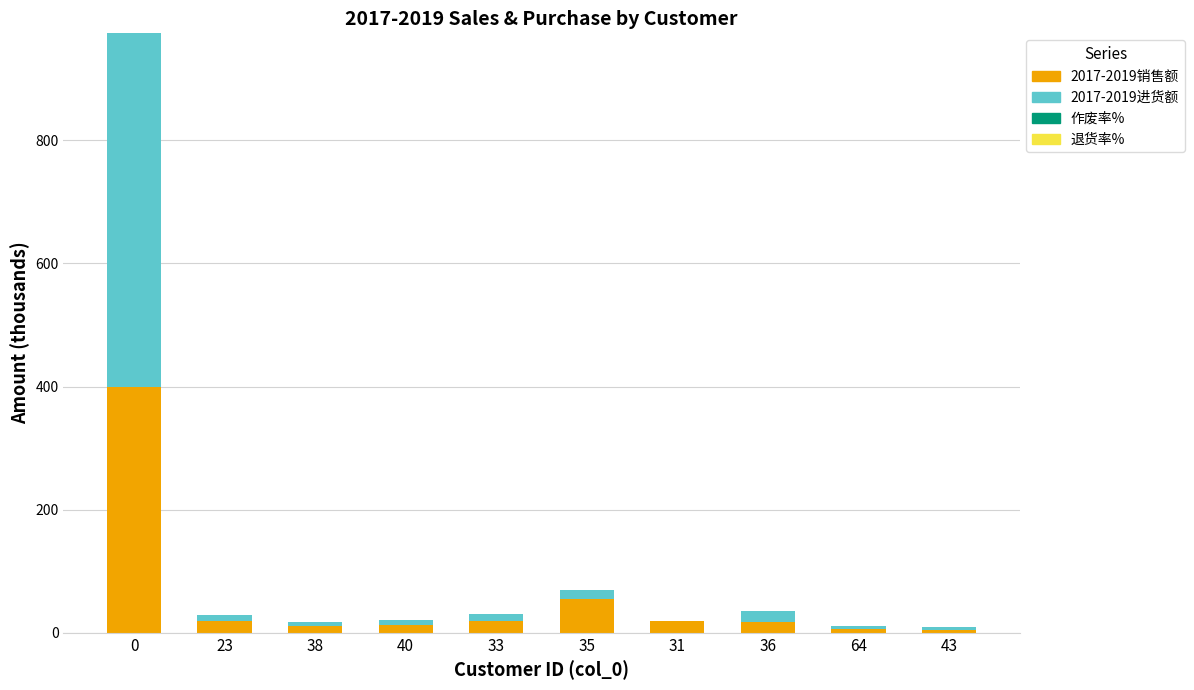

What is the label of the 3rd bar from the left?

38